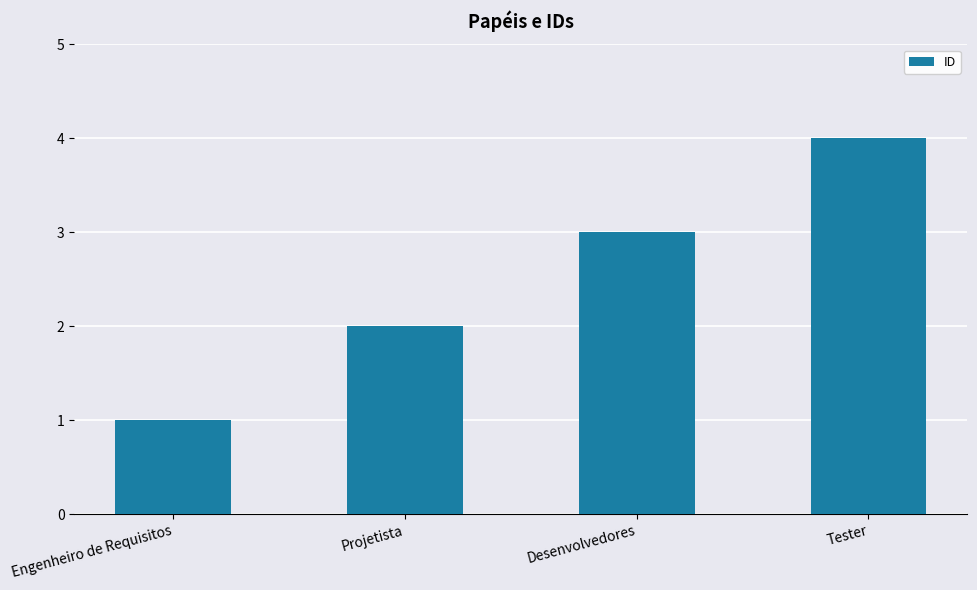

What is the sum of the values at Tester and Projetista?

6